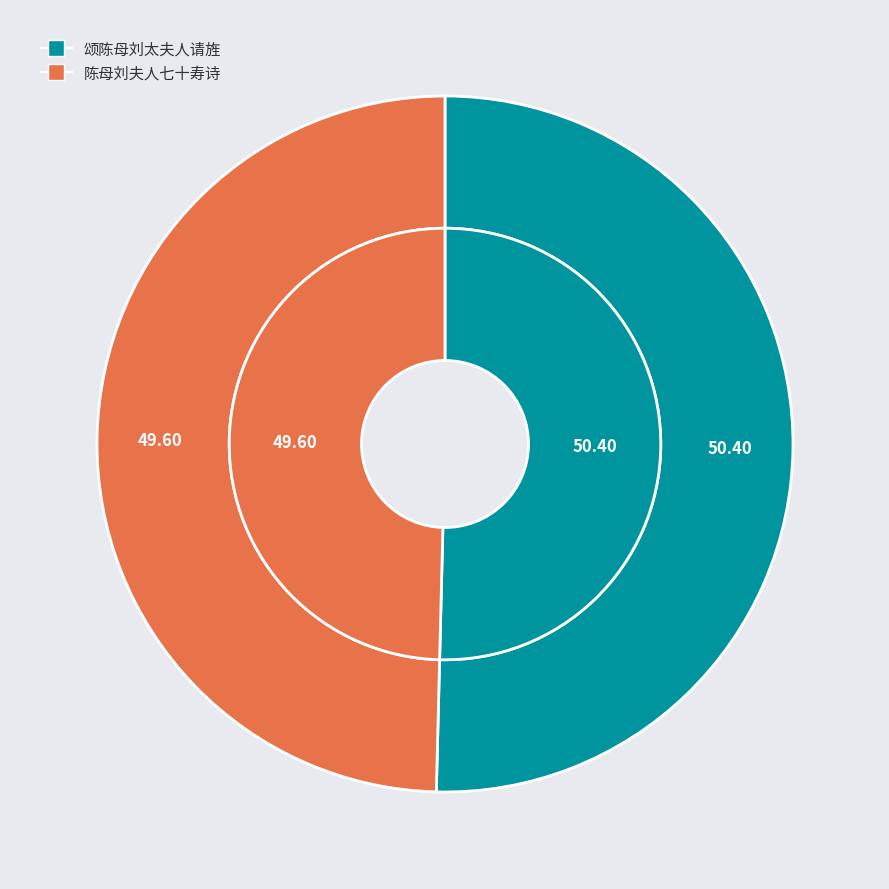

What percentage is NOT represented by 陈母刘夫人七十寿诗?

50.4%